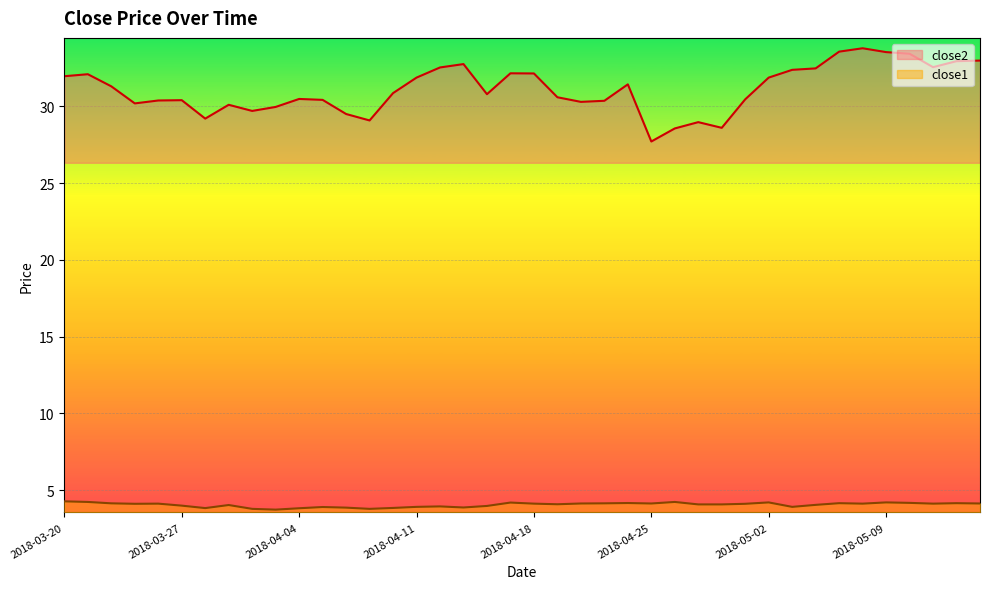

Where is close2 nearest to the value 30?

2018-04-03